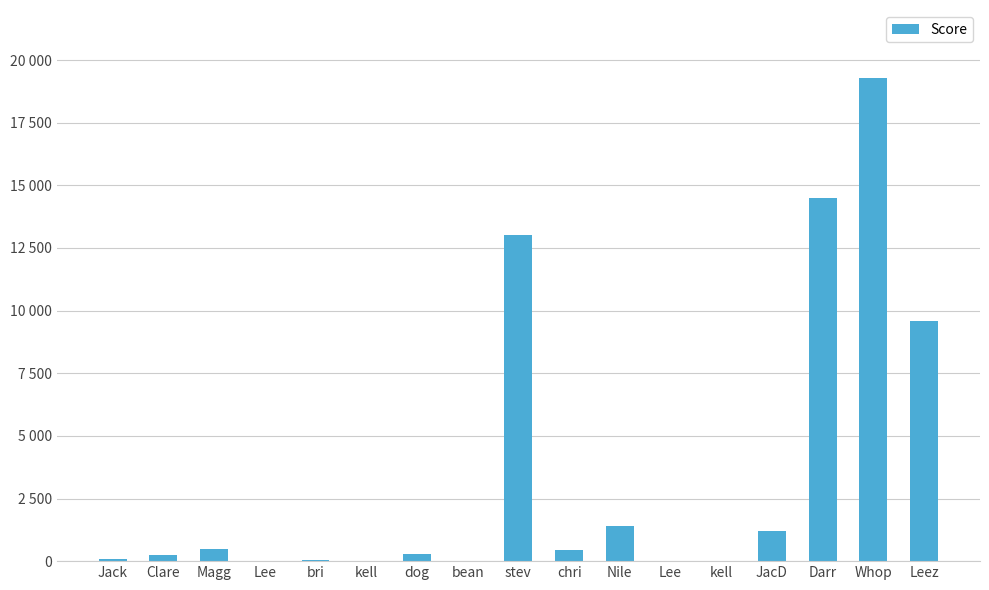

Reading left to right, what are all the values shown in this chart?

Jack=100	Clare=230	Magg=500	Lee=20	bri=50	kell=2	dog=300	bean=25	stev=13000	chri=450	Nile=1400	Lee=20	kell=2	JacD=1210	Darr=14500	Whop=19300	Leez=9600